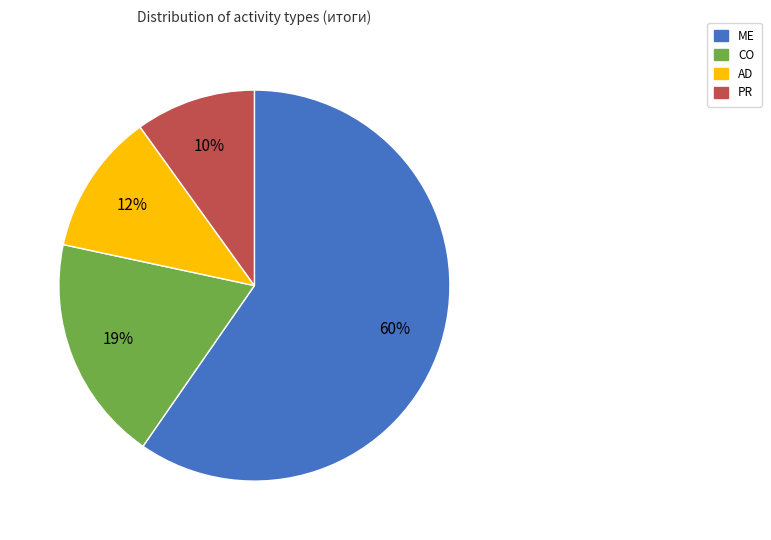

To the nearest percent, what is the difference between the largest and smallest slice percentages?

50%